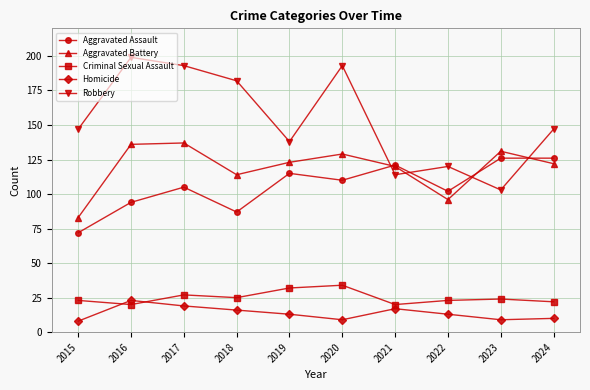

True or false: Homicide and Aggravated Assault intersect in this chart.

False